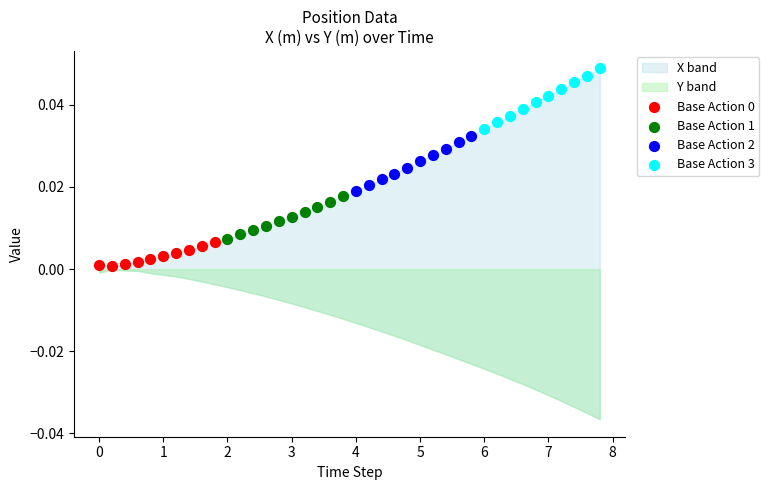

Which series has the widest spread of Y values?

Base Action 3